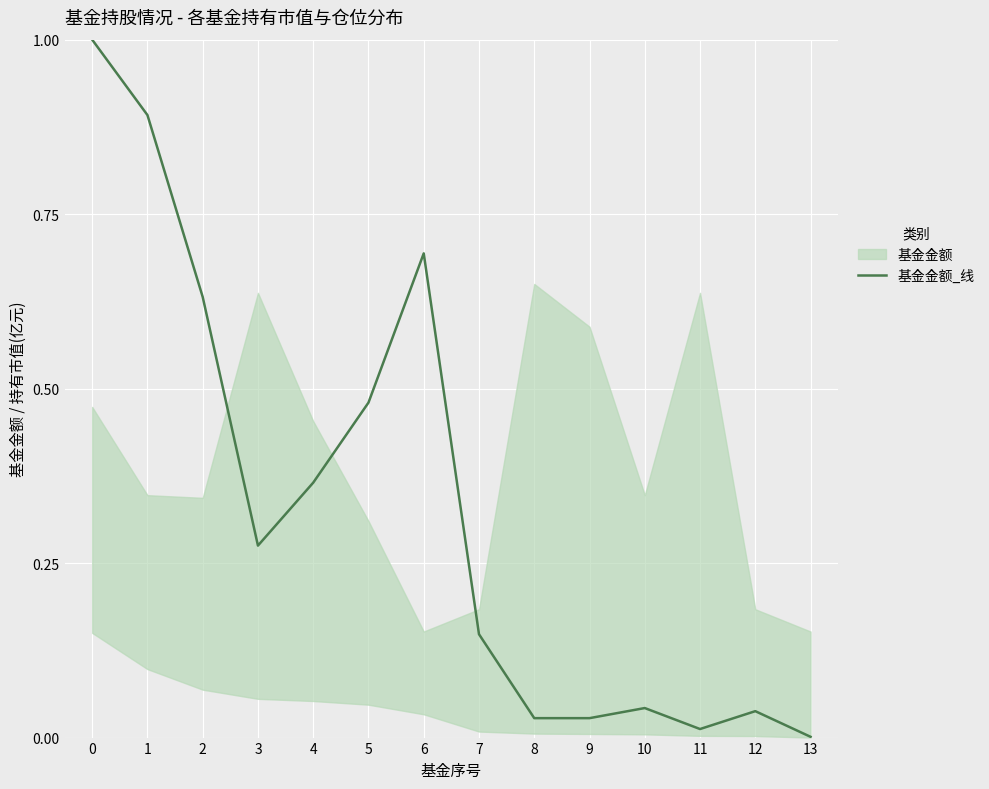

Reading left to right, list all the values displayed in this chart.

0=1.0	1=0.9	2=0.6	3=0.3	4=0.4	5=0.5	6=0.7	7=0.1	8=0.0	9=0.0	10=0.0	11=0.0	12=0.0	13=0.0